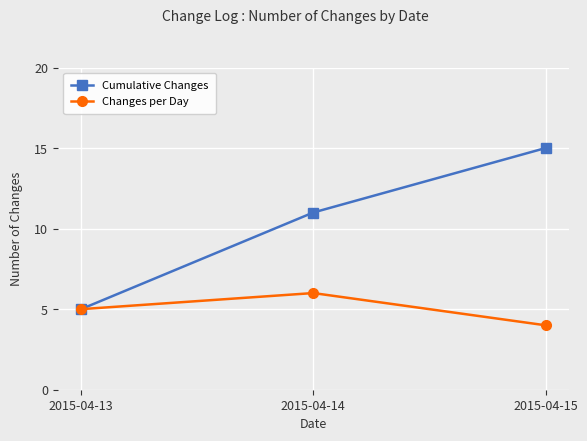

Read the Changes per Day value at 2015-04-15.

4